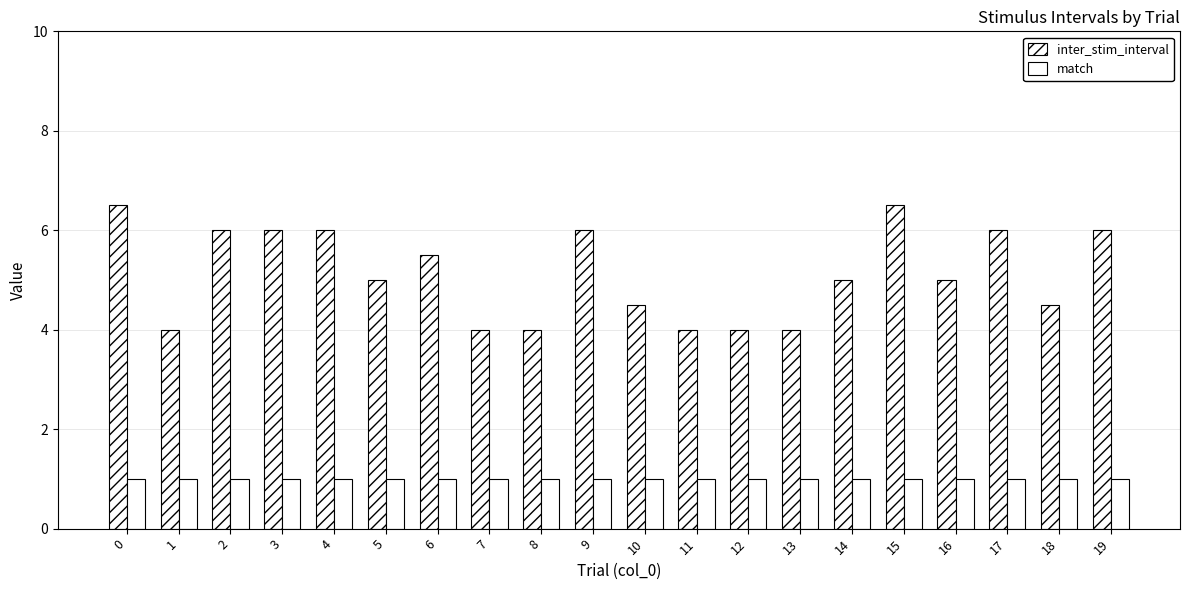

What is the approximate value of match at 1?

1.0